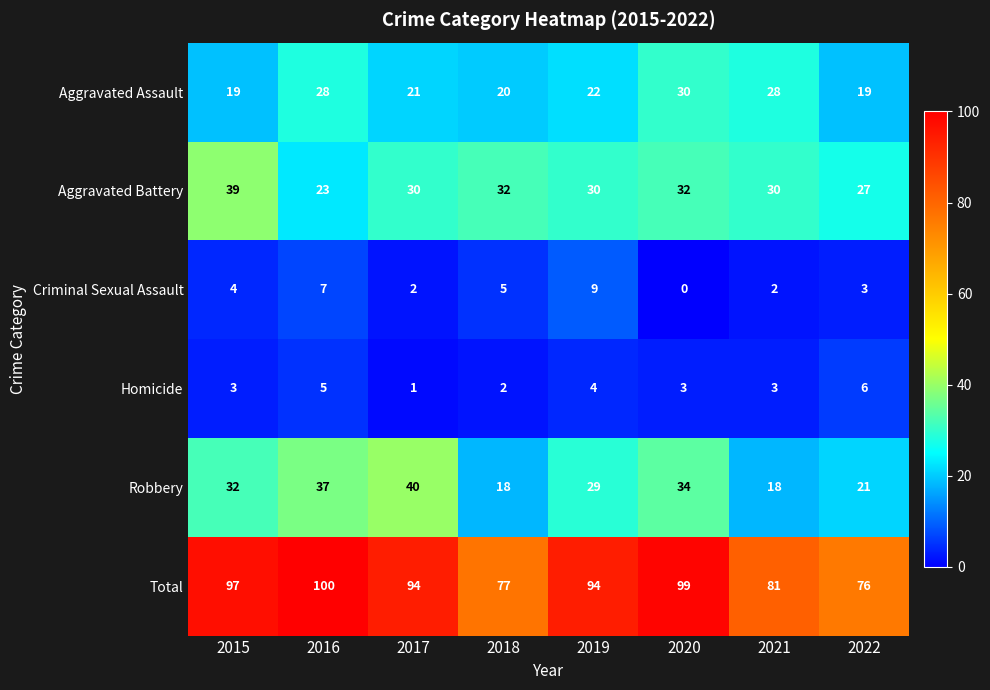

At which category does the chart reach its peak across all series?

2016